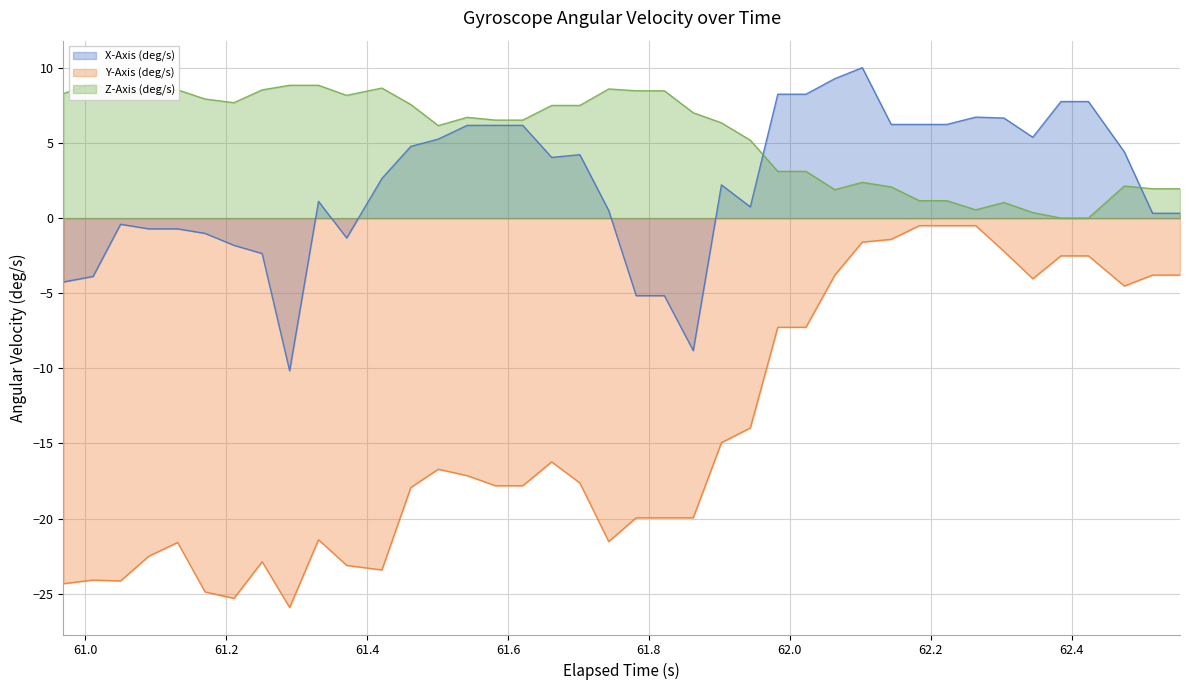

What is the lowest value of the X-Axis (deg/s) series?

-10.2